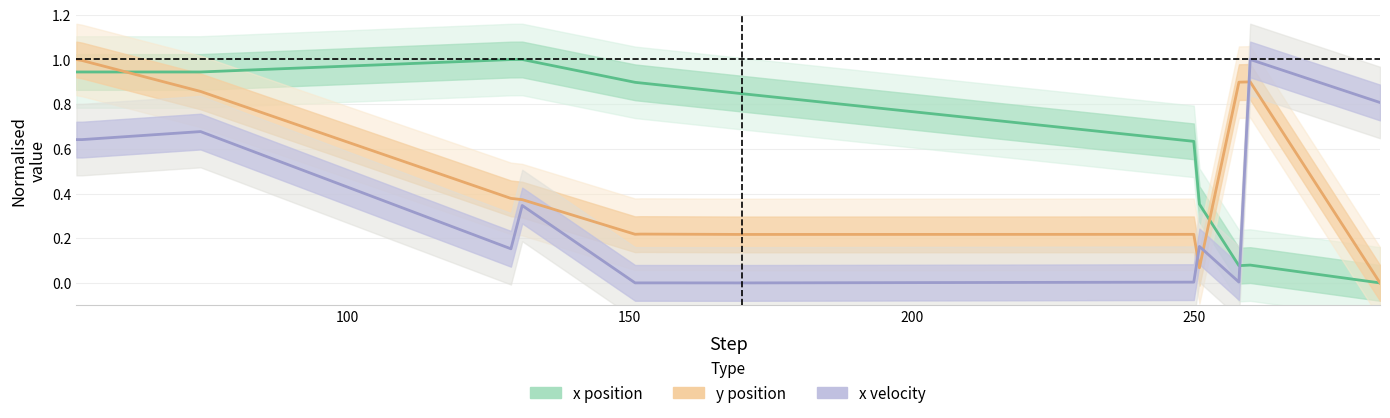

What is the difference between the maximum and second lowest values in the y position series?

0.9